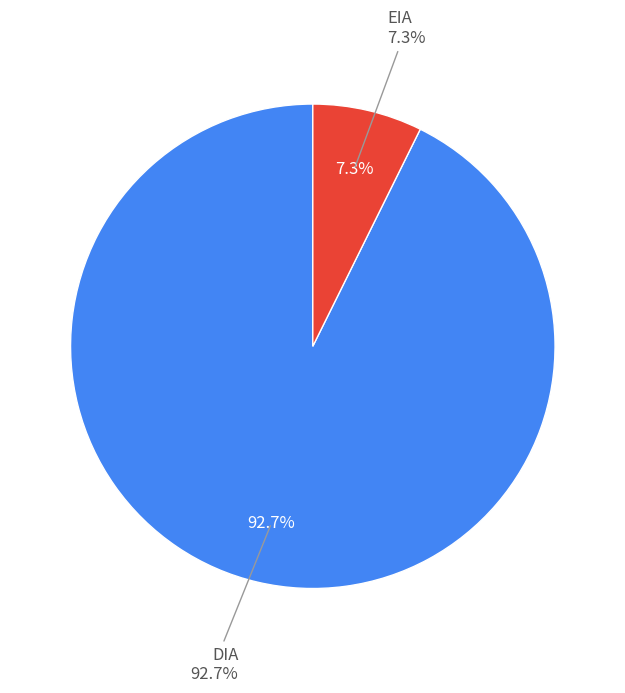

Does DIA represent more than half of the total?

Yes